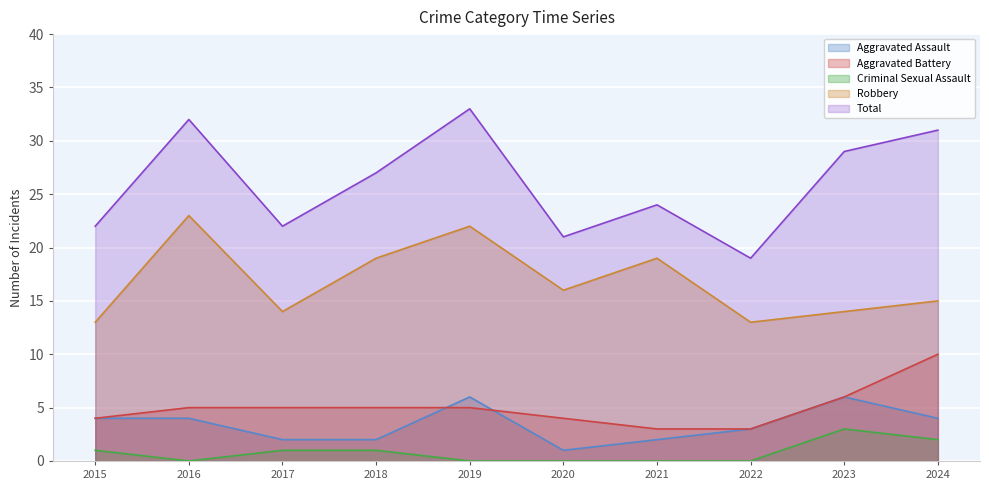

Which series has the widest spread of values?

Total